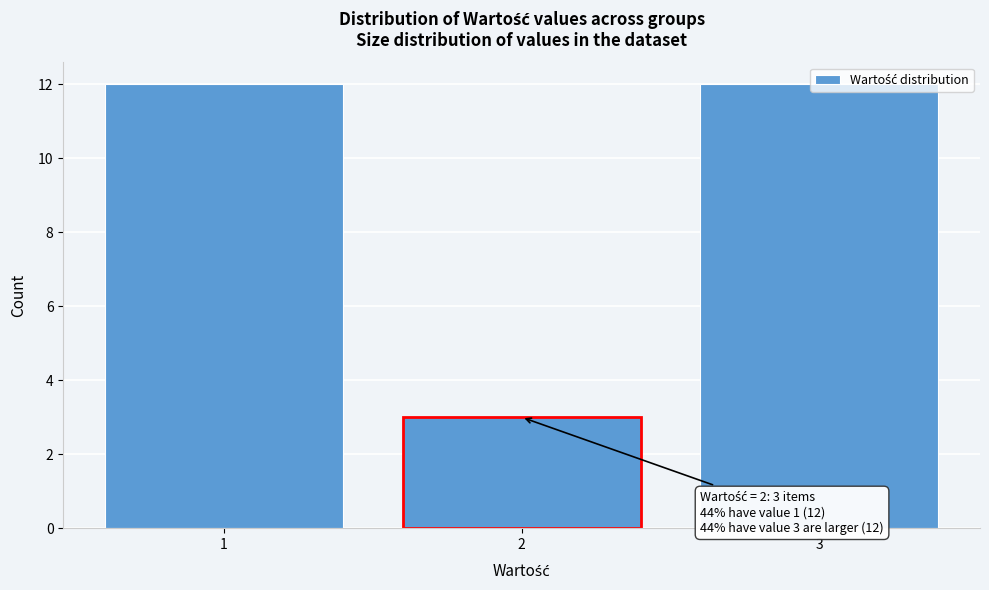

What is the difference between the maximum and minimum values?

9